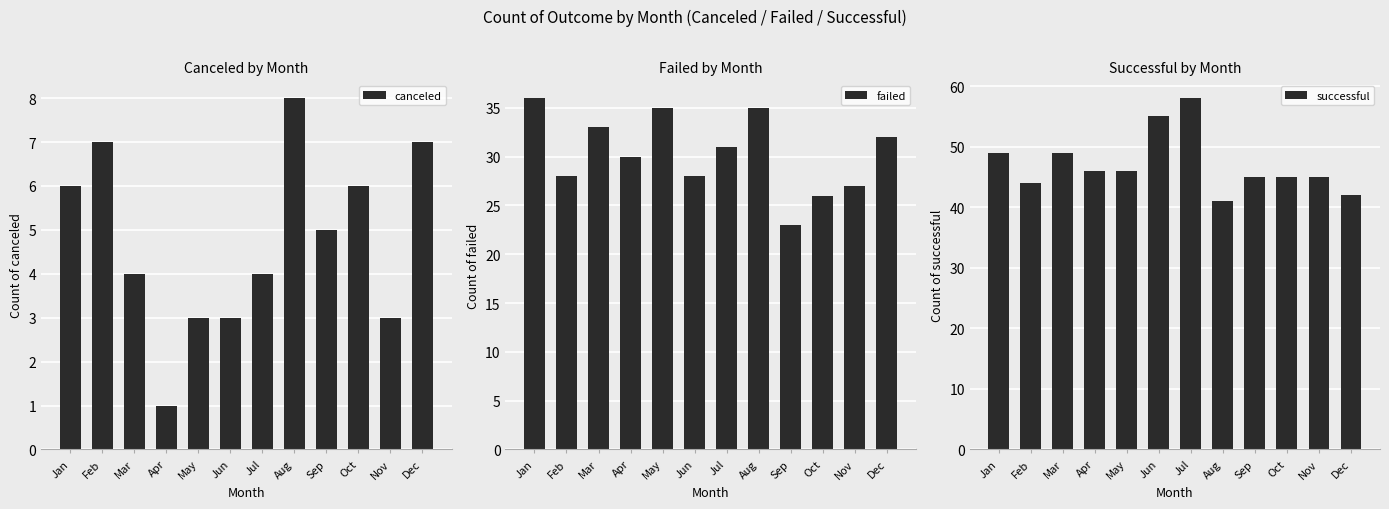

True or false: failed has a value of 26 at Oct.

True